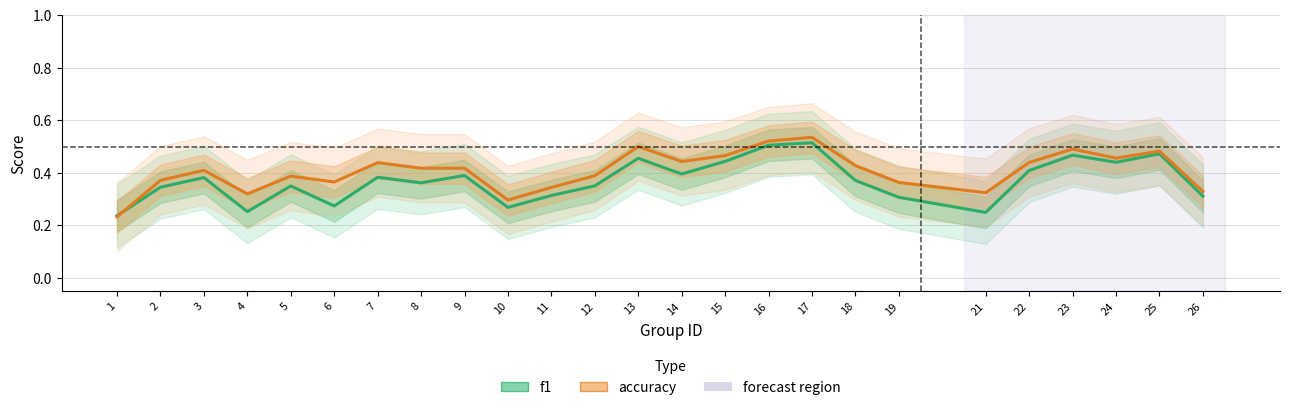

What is the difference between the maximum and minimum values in the f1 series?

0.3